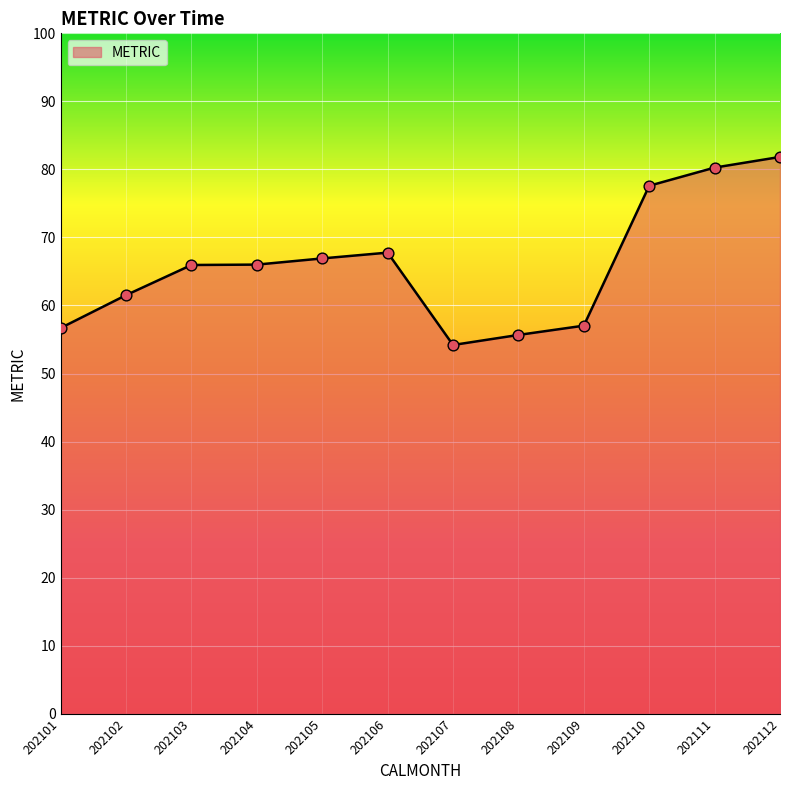

Approximately how many times larger is the value at 202103 compared to 202110?

0.8